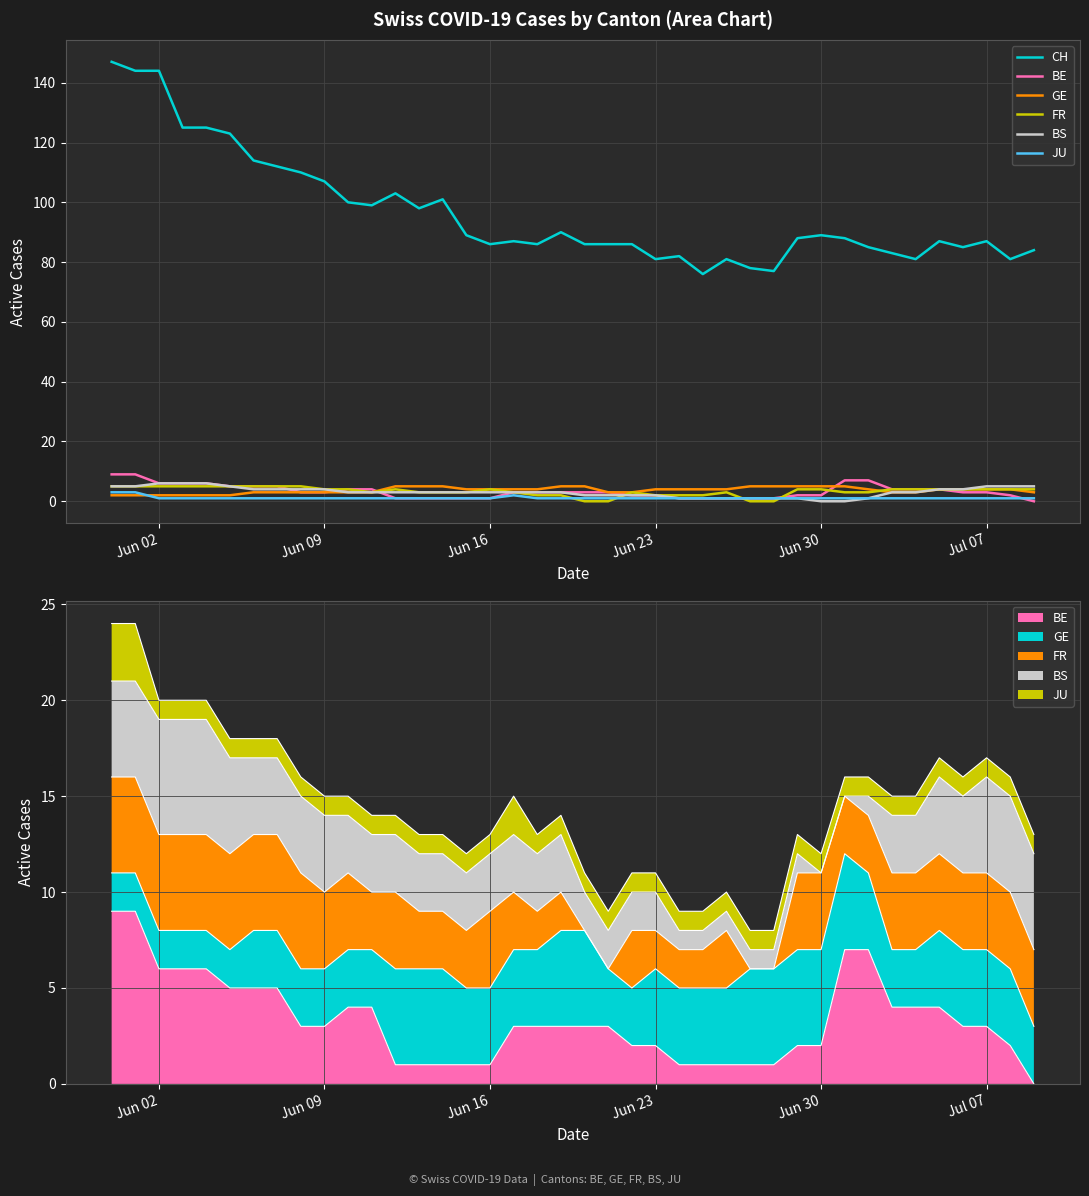

Is the value of BE at 33 greater than the value of GE at 19?

No